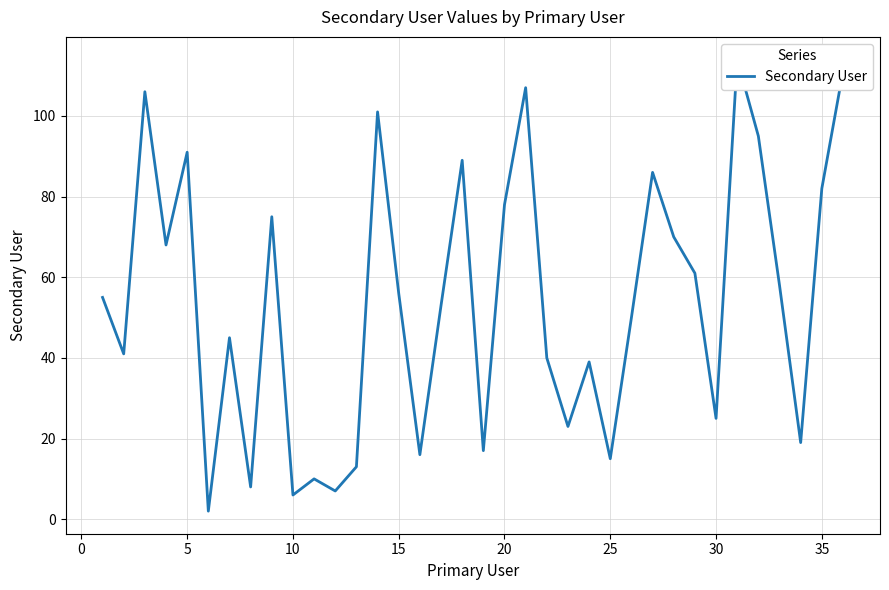

True or false: there are more than 0 points higher than both neighbors.

True